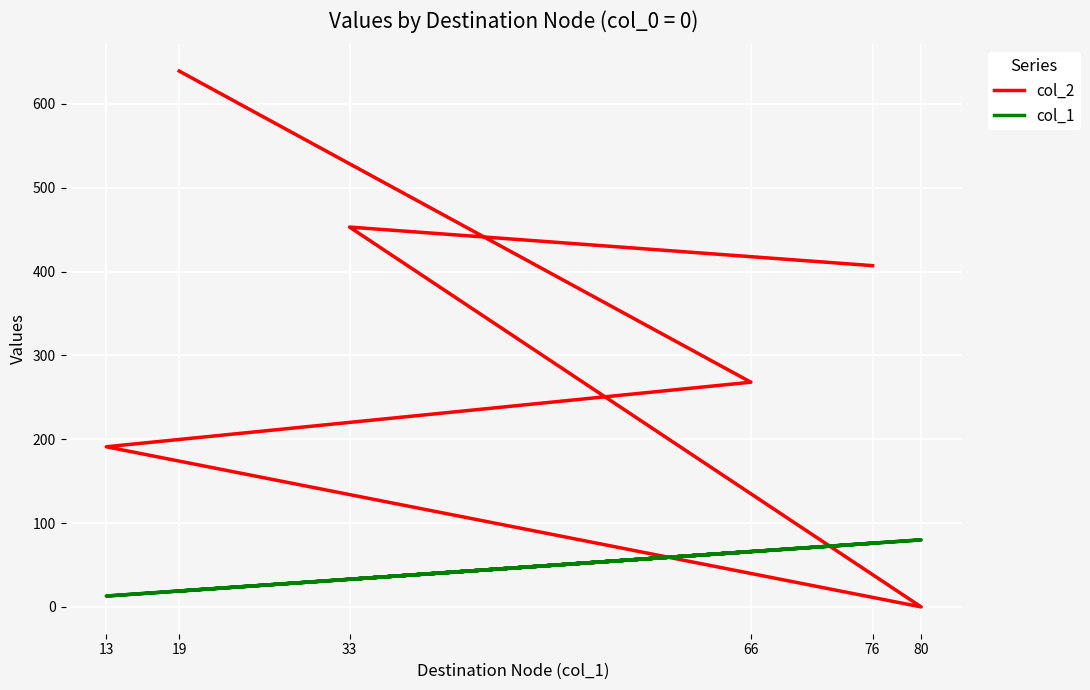

Reading left to right, list all the values displayed in this chart.

col_2: 407	453	0	191	268	639
col_1: 76	33	80	13	66	19